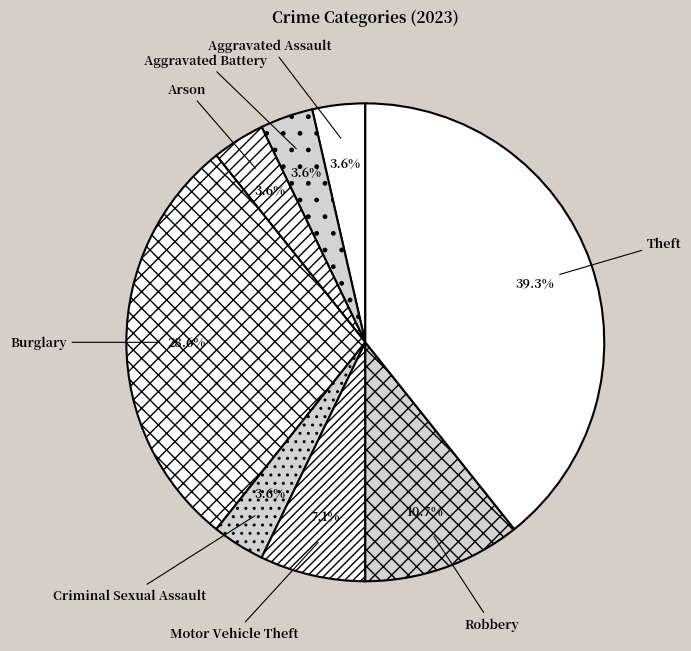

What is the ratio of the value at Arson to the value at Aggravated Assault?

1.0